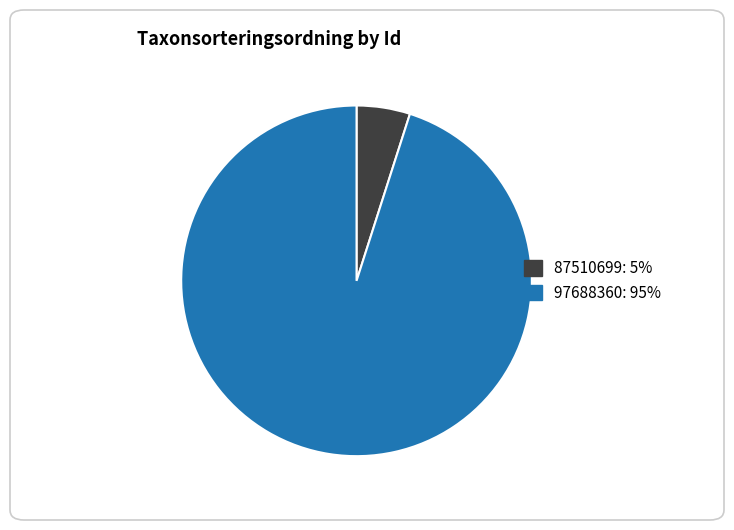

The 97688360: 95% slice represents 85% of the pie. True or false?

False